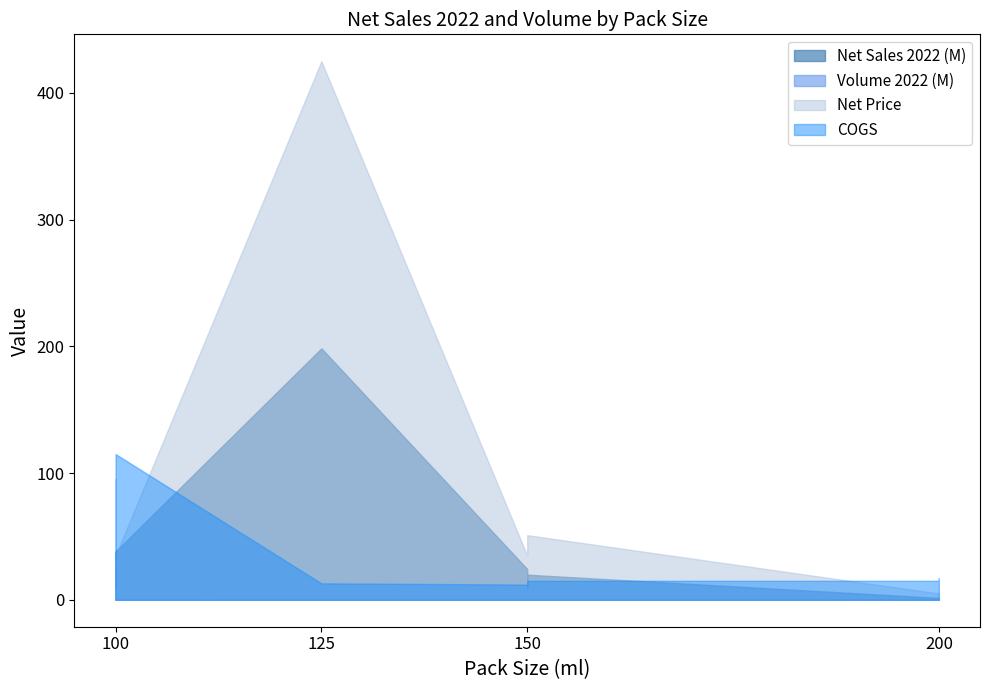

Between 100 and 125, which is larger?

125